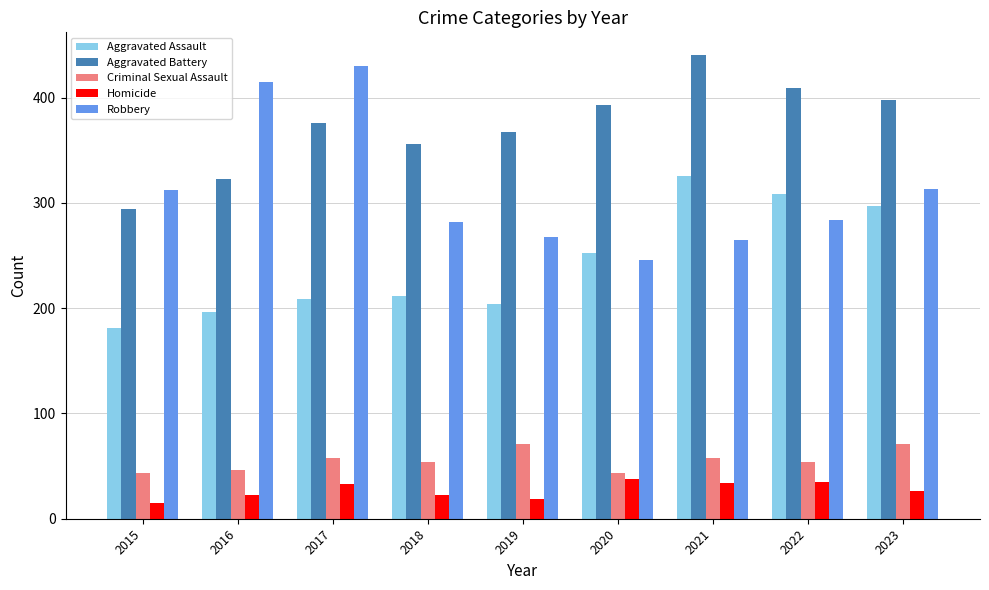

Which series has the widest spread of values?

Robbery